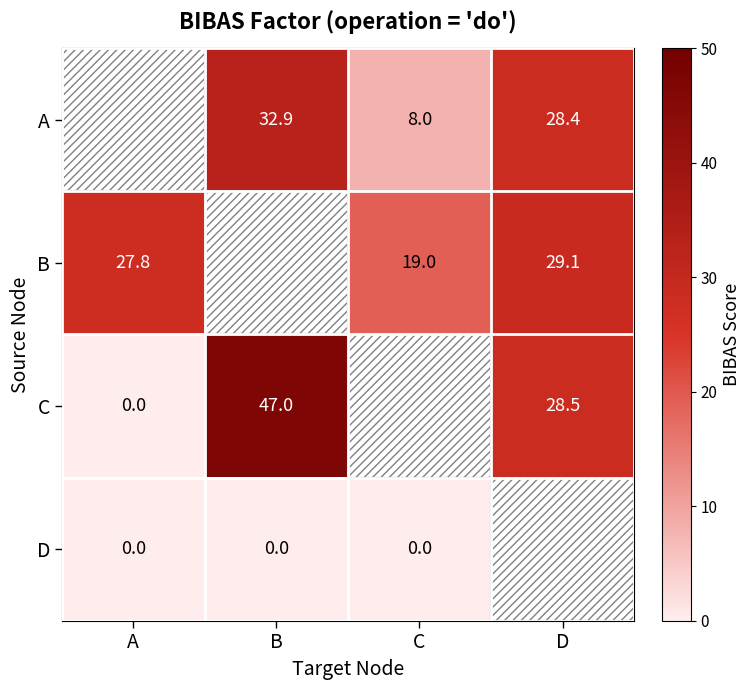

What is the difference between the A values at D and B?

4.5